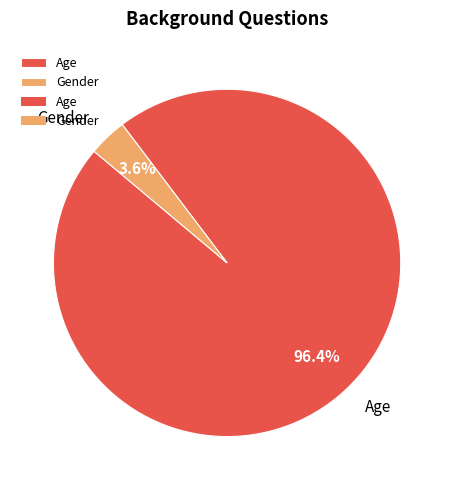

Rank the categories by value from highest to lowest.

Age, Gender